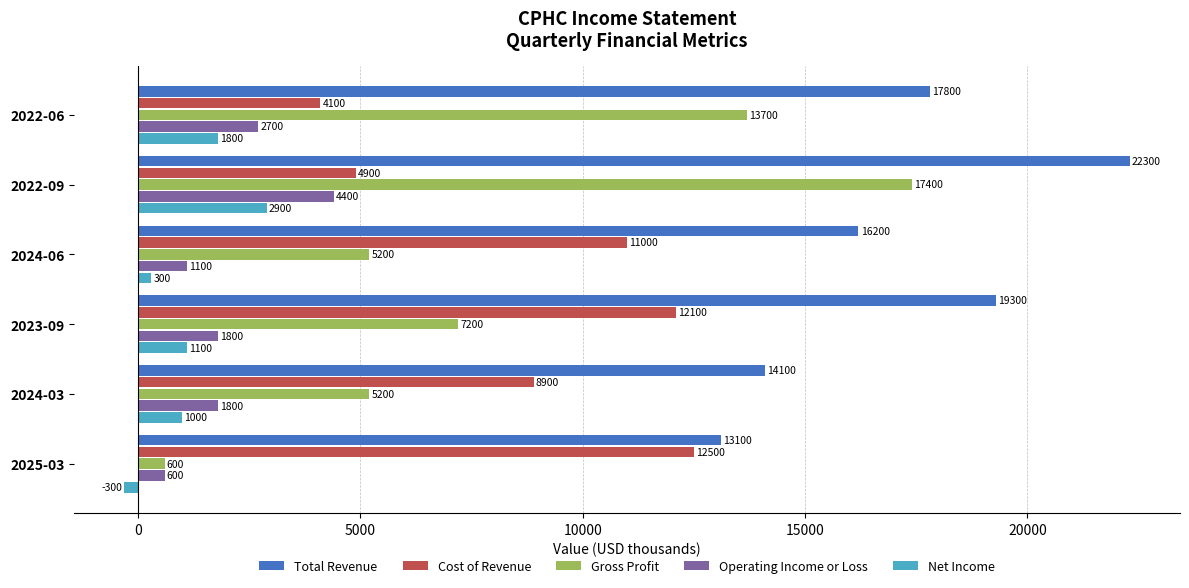

What is the minimum value shown in the chart?

-300